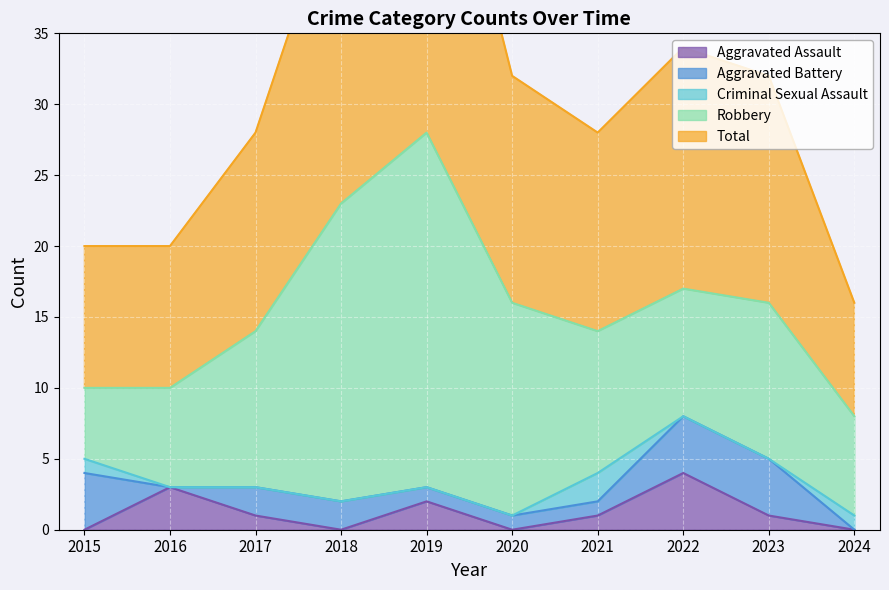

Rank the series at 2016 from lowest to highest value.

Aggravated Battery, Criminal Sexual Assault, Aggravated Assault, Robbery, Total